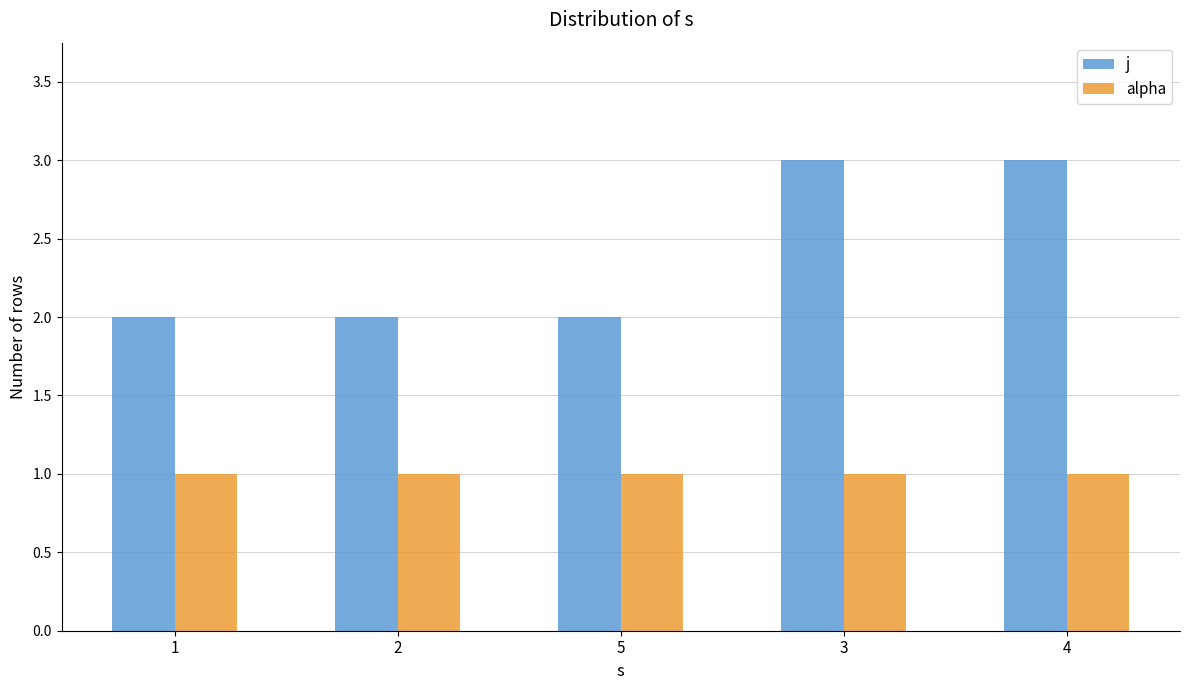

What is the total value across all series at 4?

4